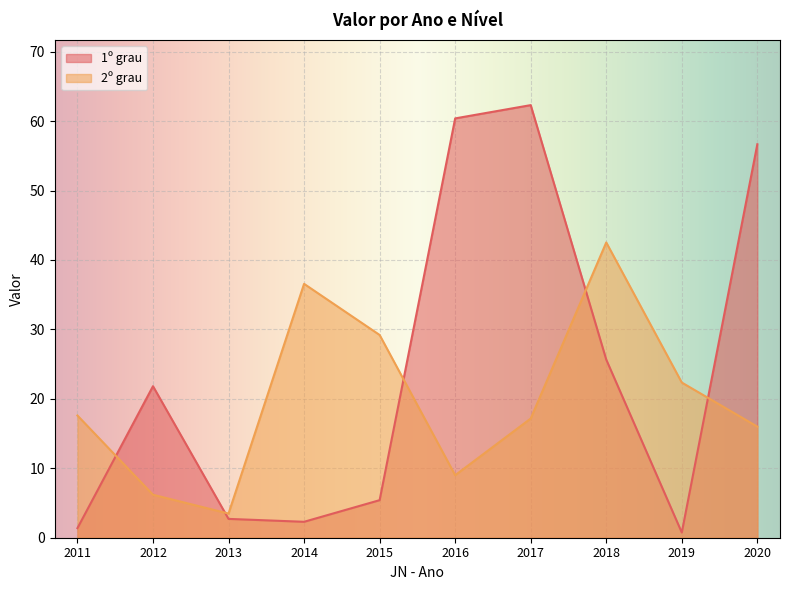

What is the smallest value displayed?

0.8